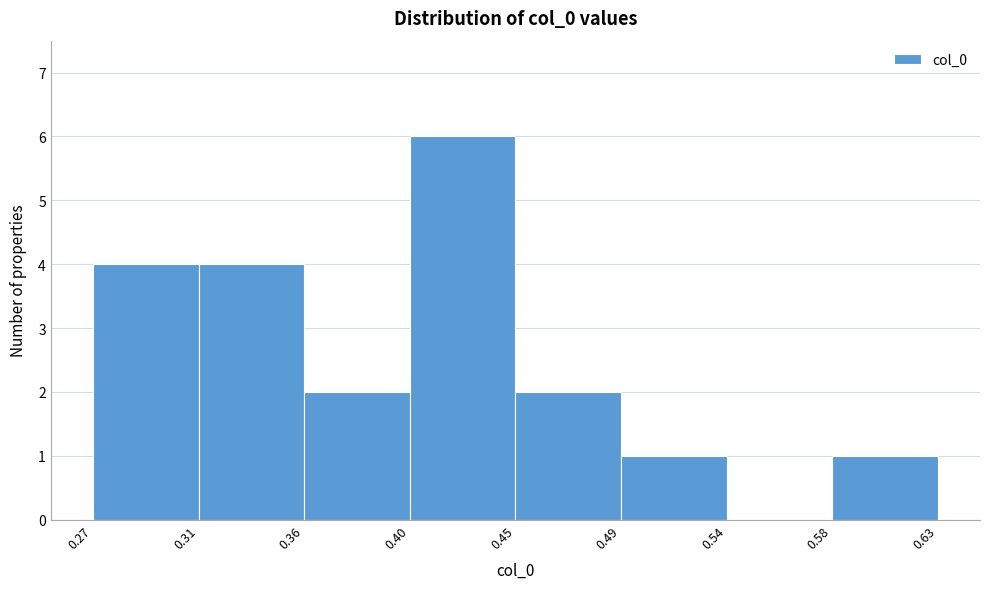

What is the height of the bar covering 0.31 to 0.36 on the x-axis? The values are not printed on the chart, so give them approximately, as read against the axis.

4